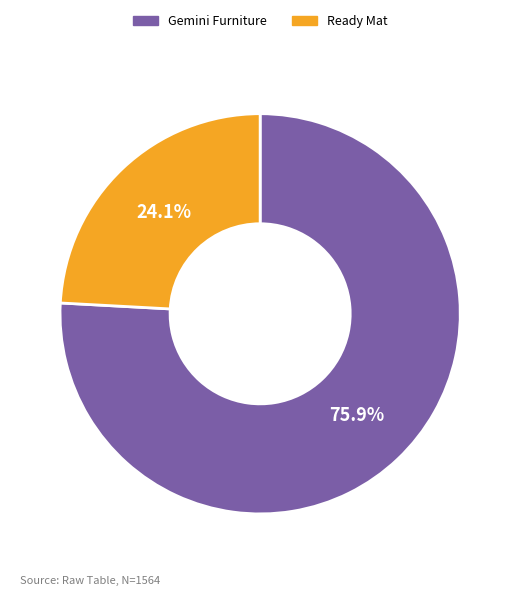

Rank the categories by value from lowest to highest.

Ready Mat, Gemini Furniture